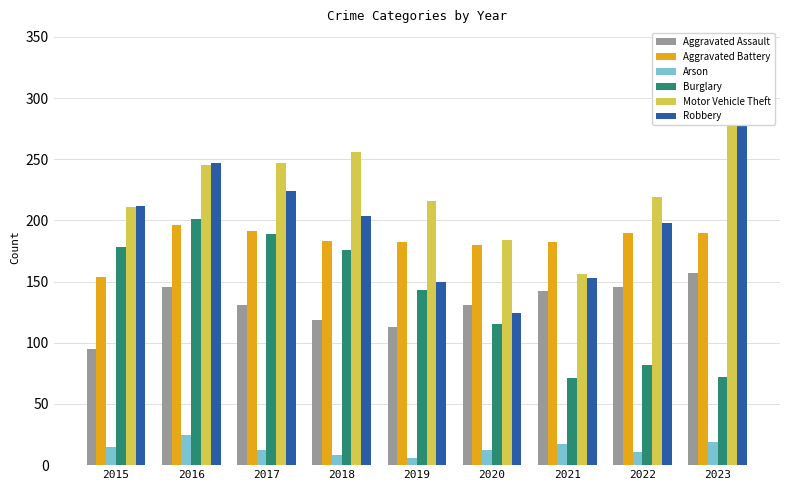

Which label corresponds to the smallest value in the chart?

2019